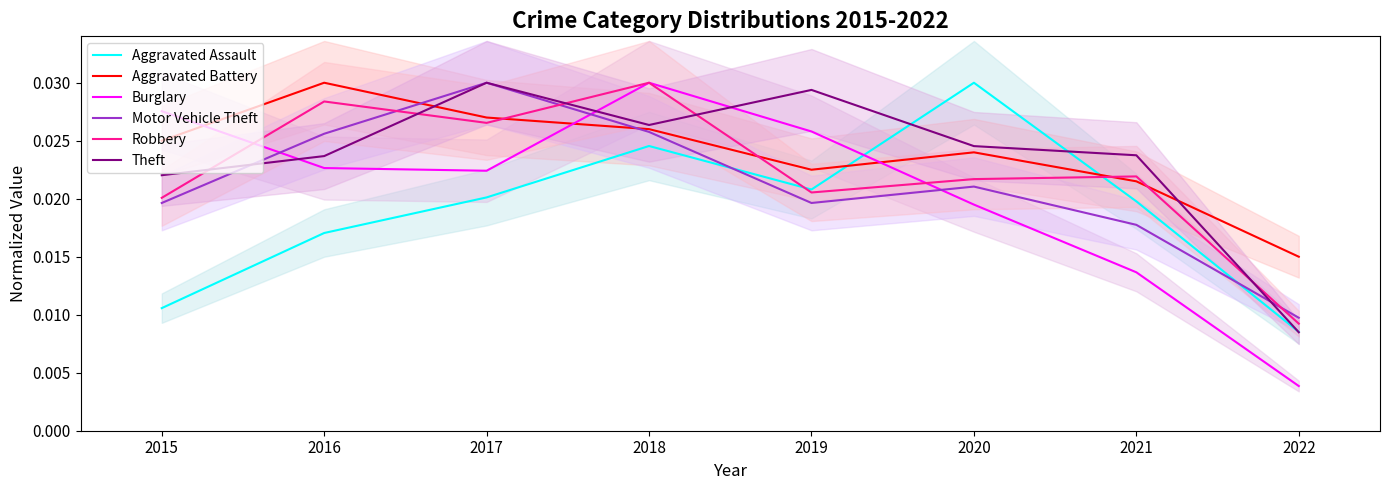

Which category has the highest value in the Robbery series?

2018